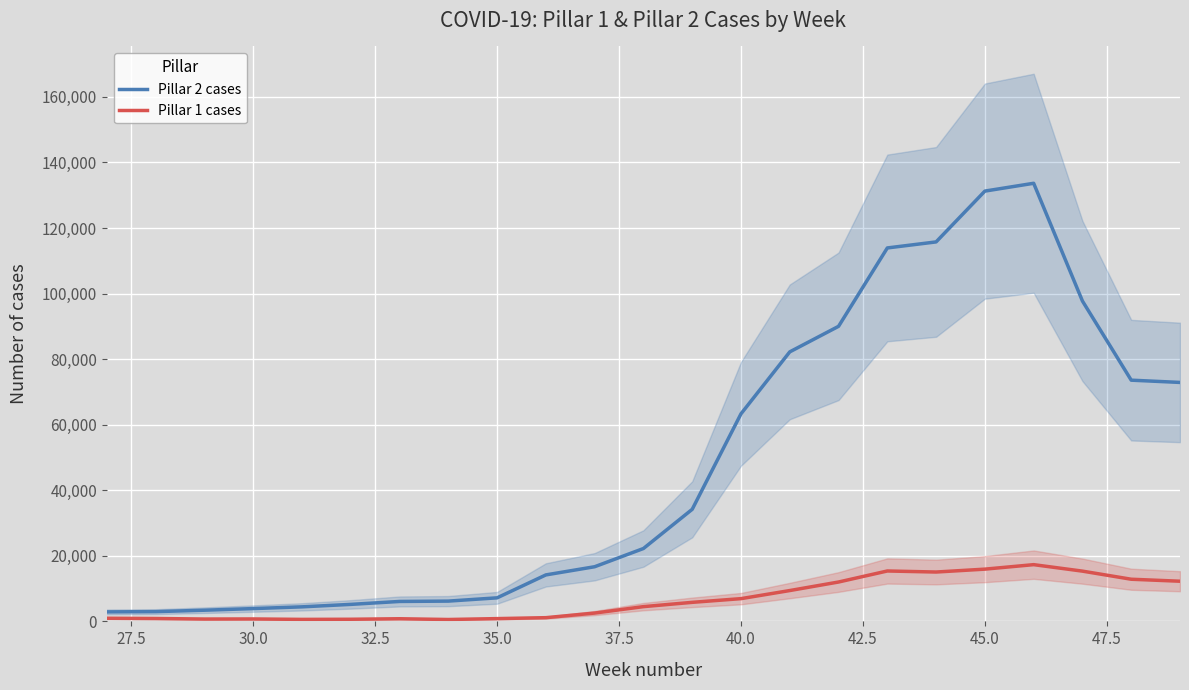

Rank the series by their average value, from highest to lowest.

Pillar 2 cases, Pillar 1 cases